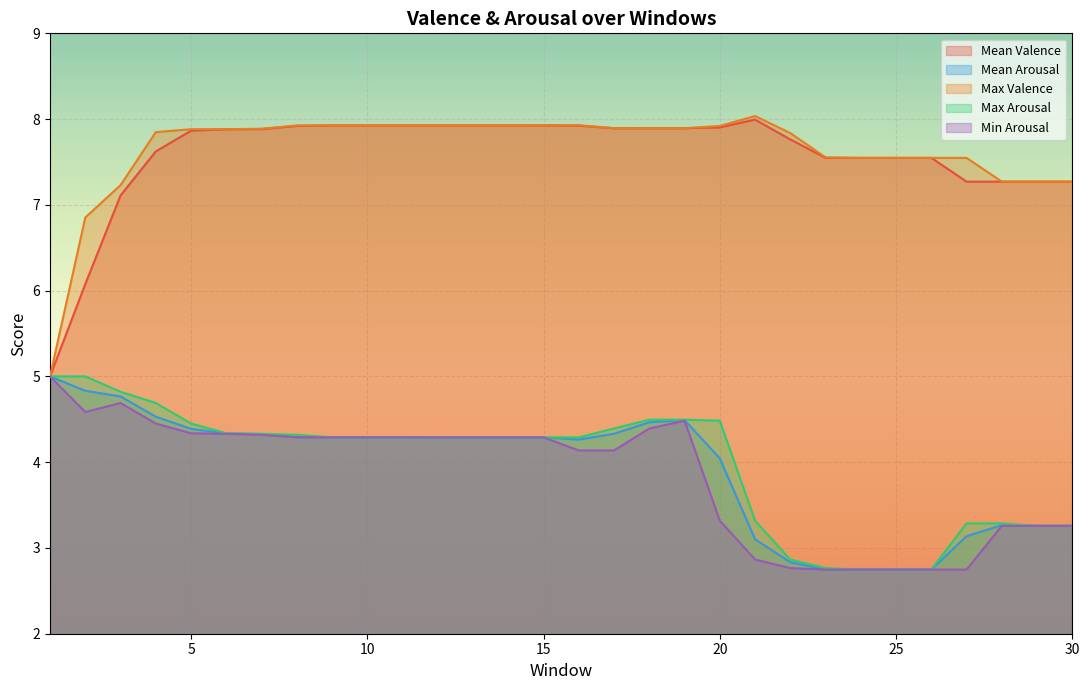

Between 13 and 21, which series saw the biggest shift?

Min Arousal